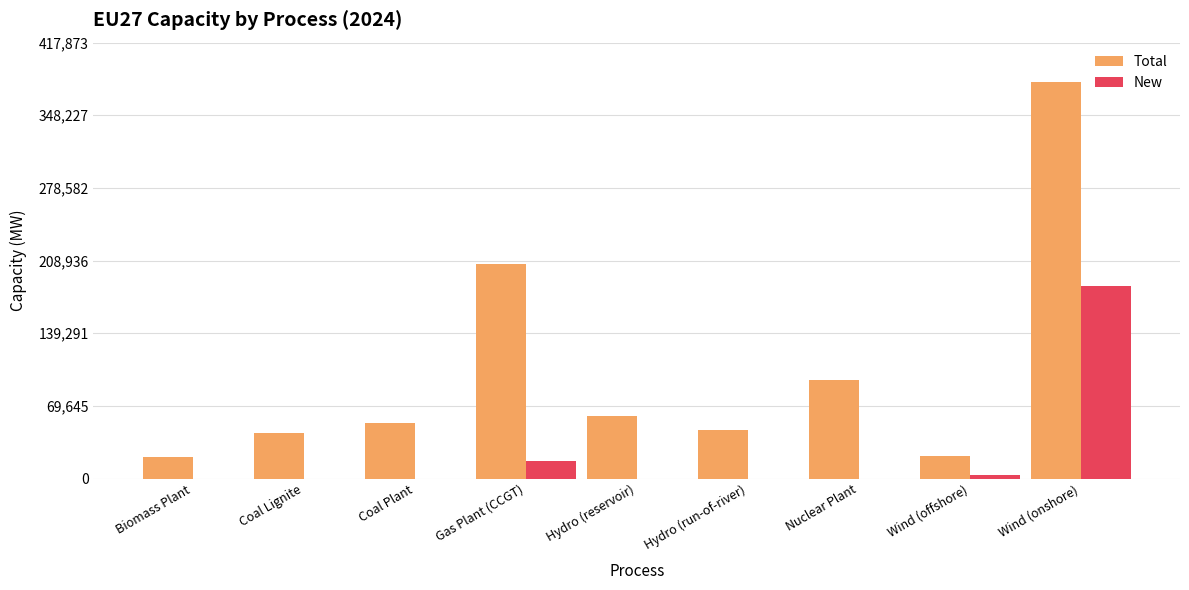

How many series are shown in this chart?

2